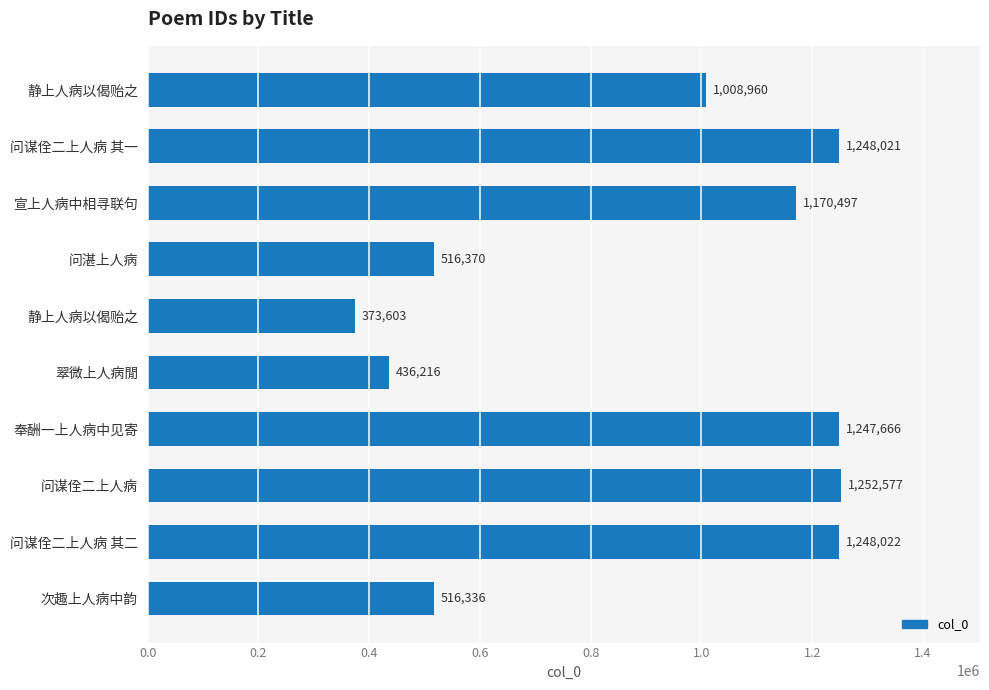

Are the bars horizontal?

Yes